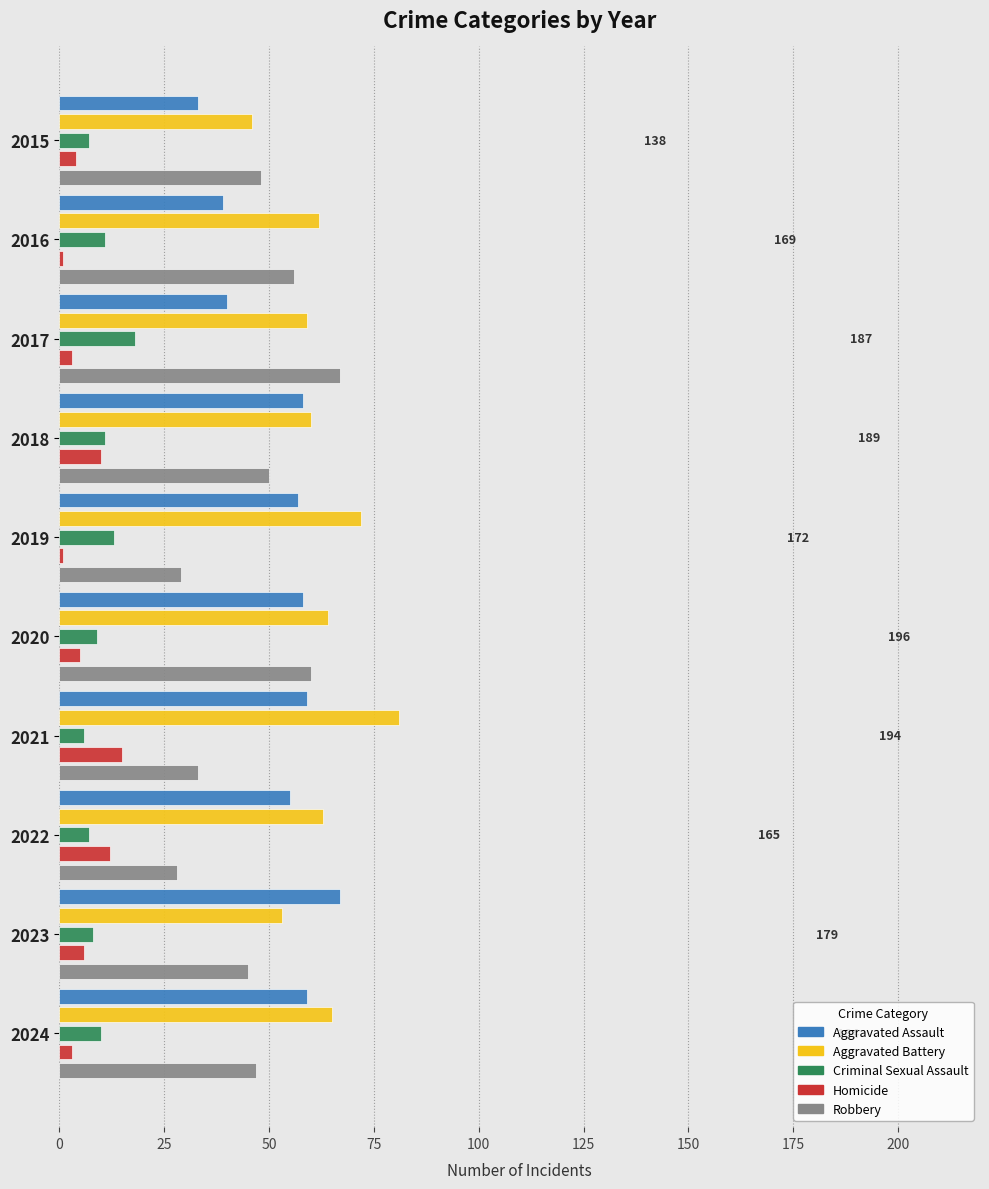

True or false: Robbery has a value of 66 at 2015.

False